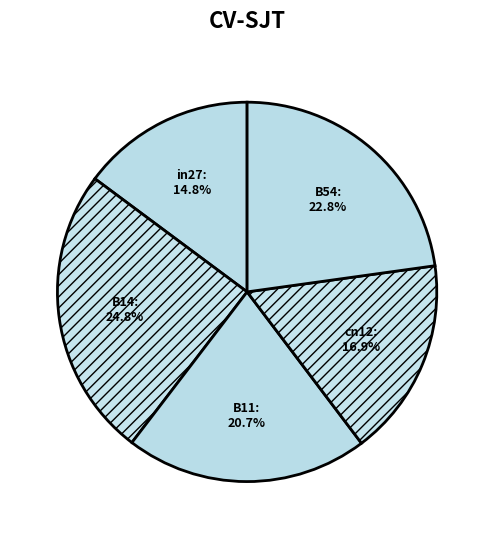

How many slices are in this pie chart?

5